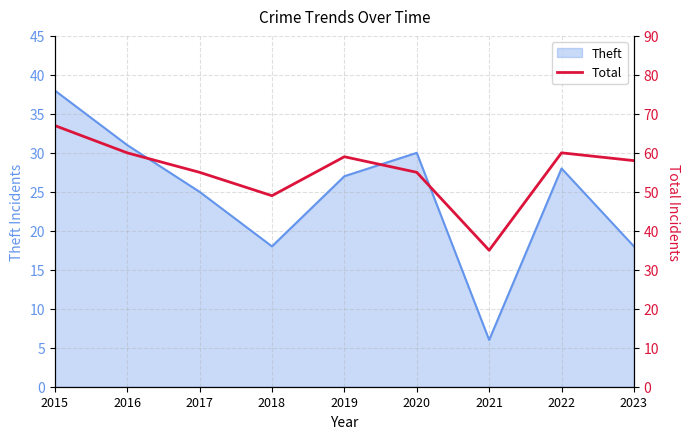

What is the minimum value for Theft?

6